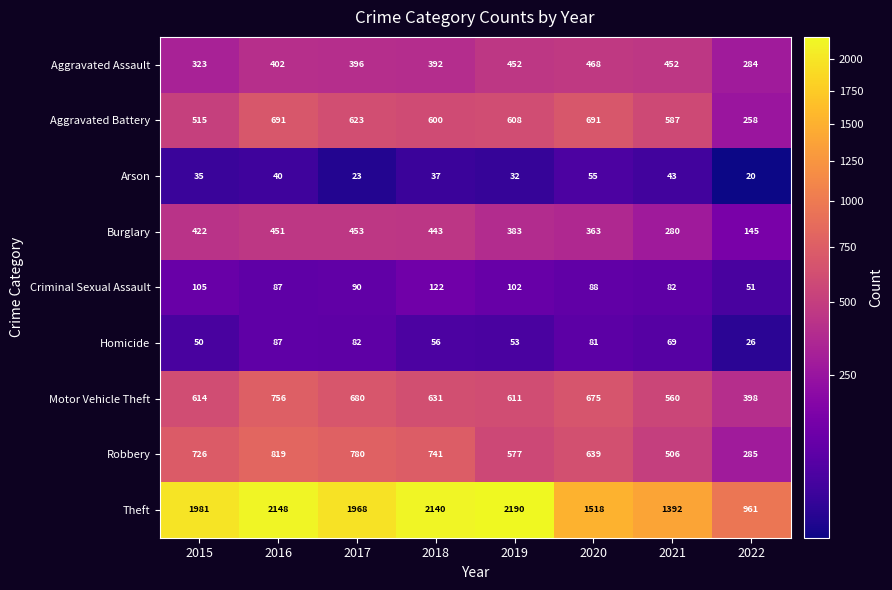

At which category is the sum across all series the highest?

2016